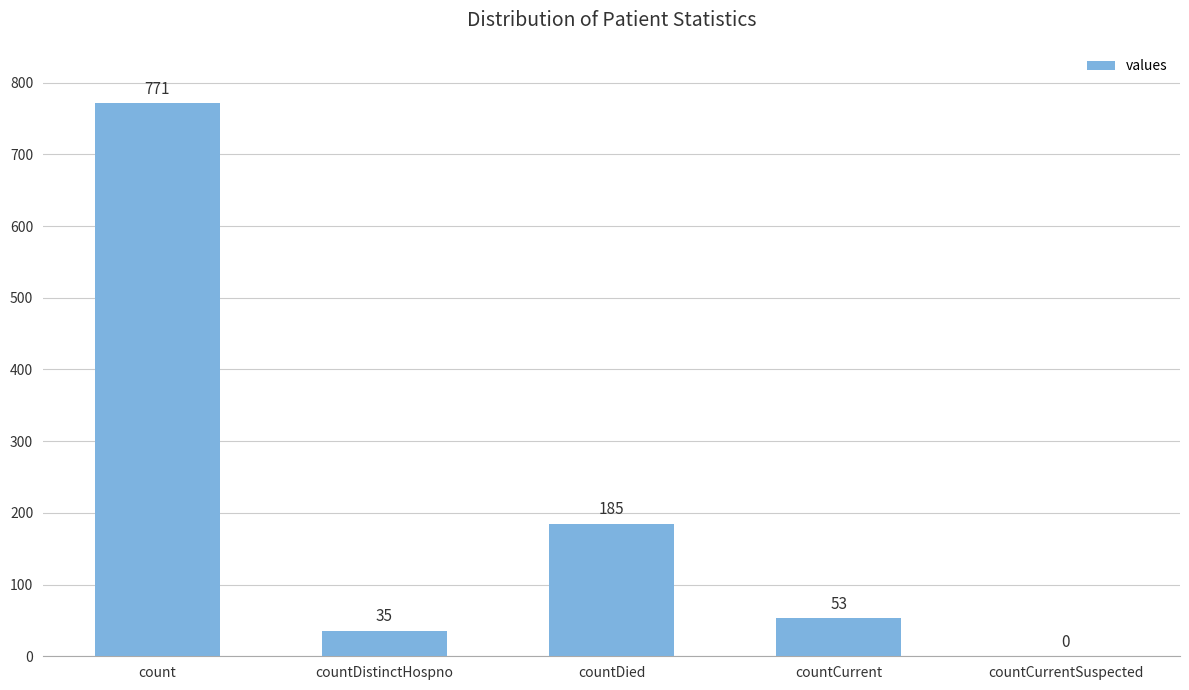

Reading left to right, transcribe all the data shown in this chart.

count=771	countDistinctHospno=35	countDied=185	countCurrent=53	countCurrentSuspected=0